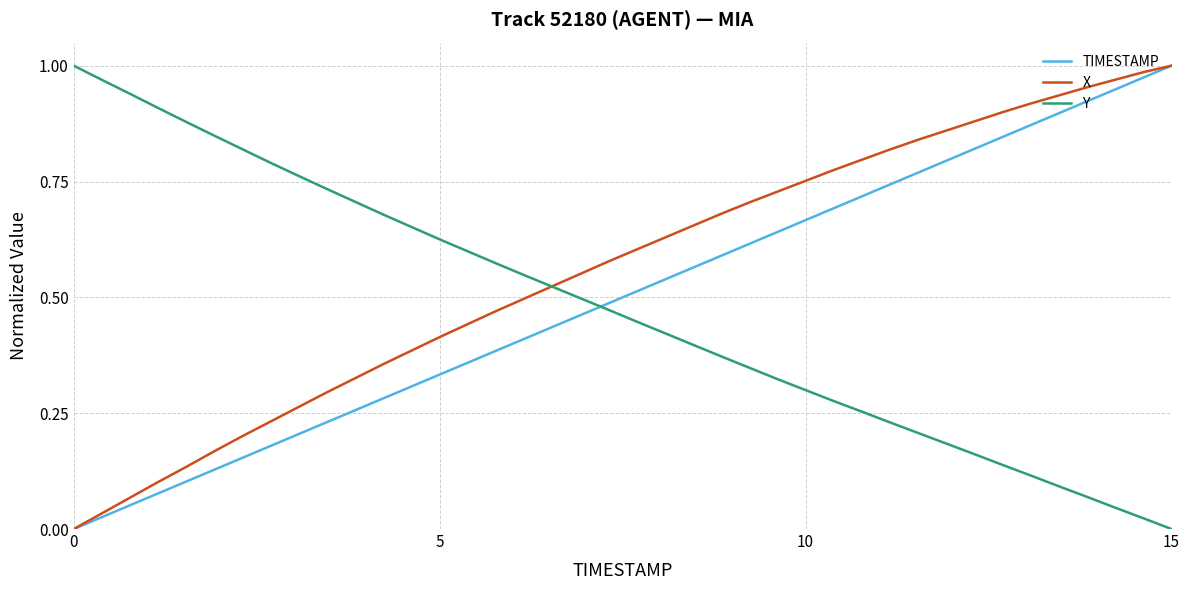

After their last crossing, which series has the higher values: X or Y?

X